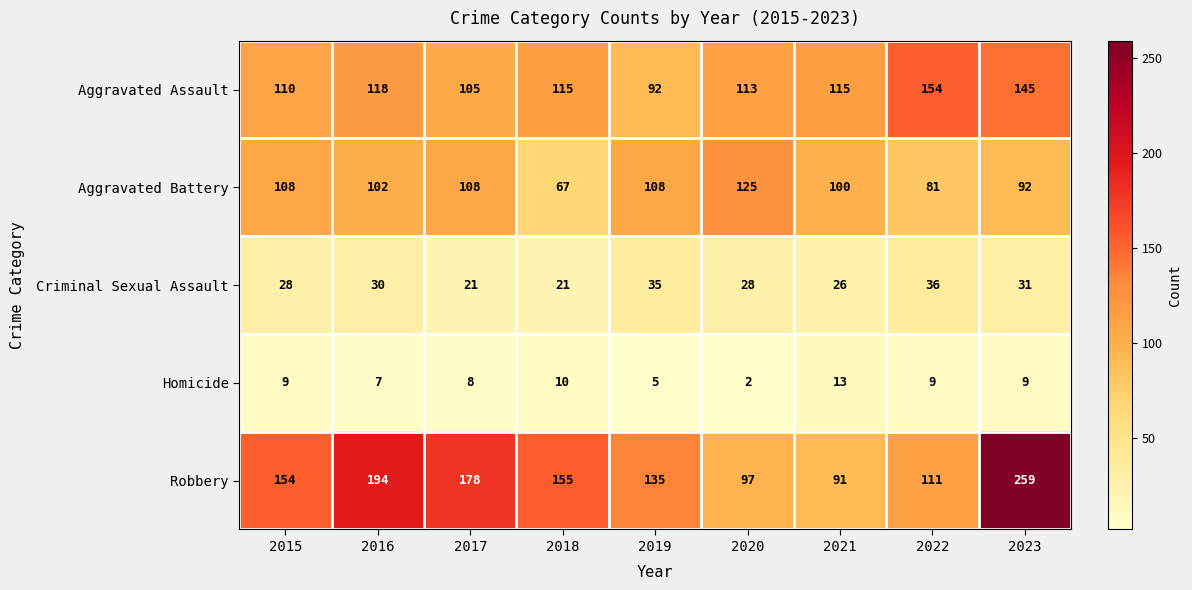

What is the average value of the Criminal Sexual Assault series?

28